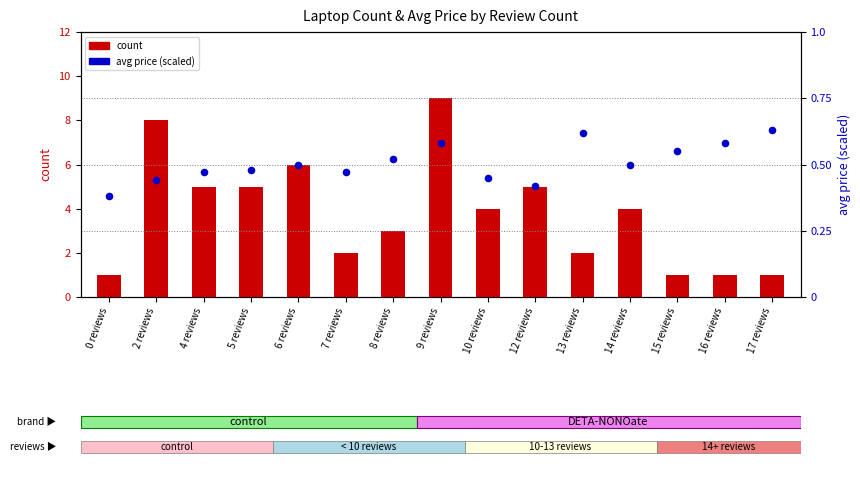

At how many categories does at least one series exceed 5?

3